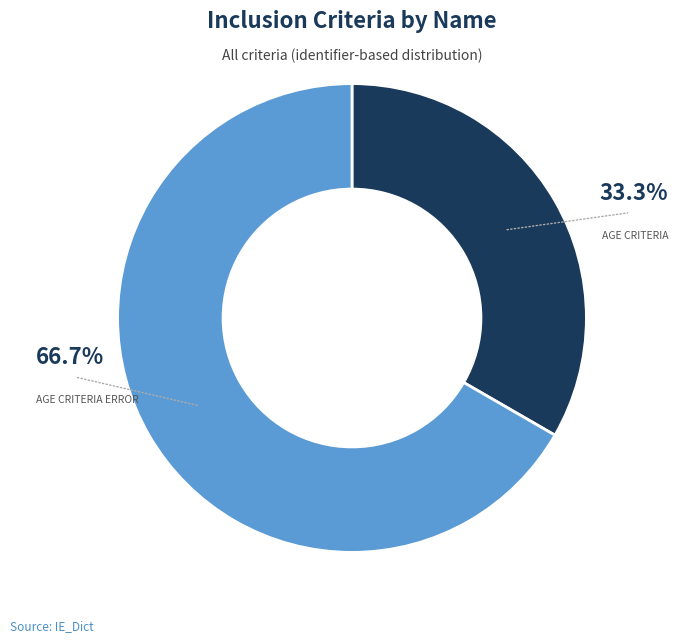

Is there any slice that represents more than half of the pie?

Yes